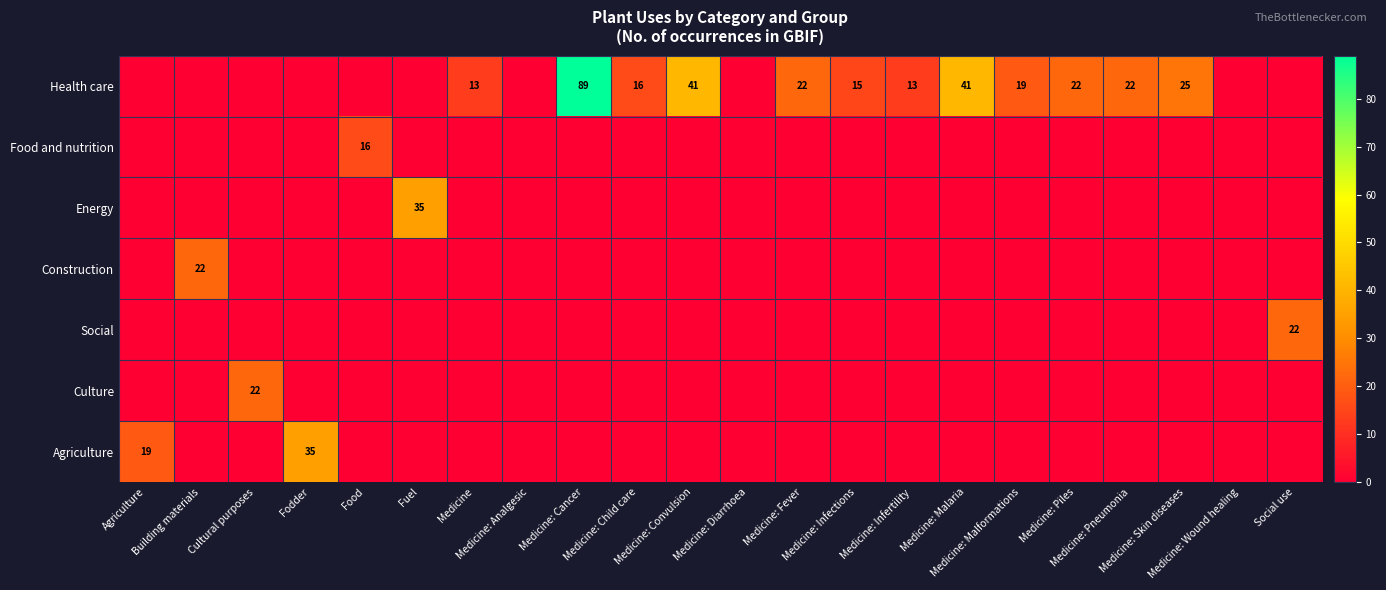

At which label is Health care closest to 44?

Medicine: Convulsion